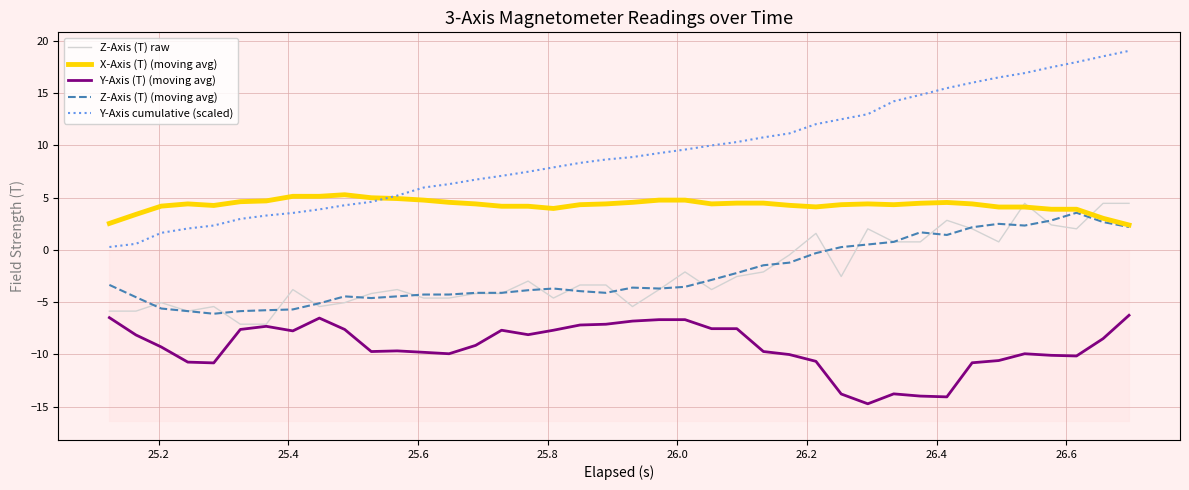

What is the maximum value for Y-Axis cumulative (scaled)?

19.0